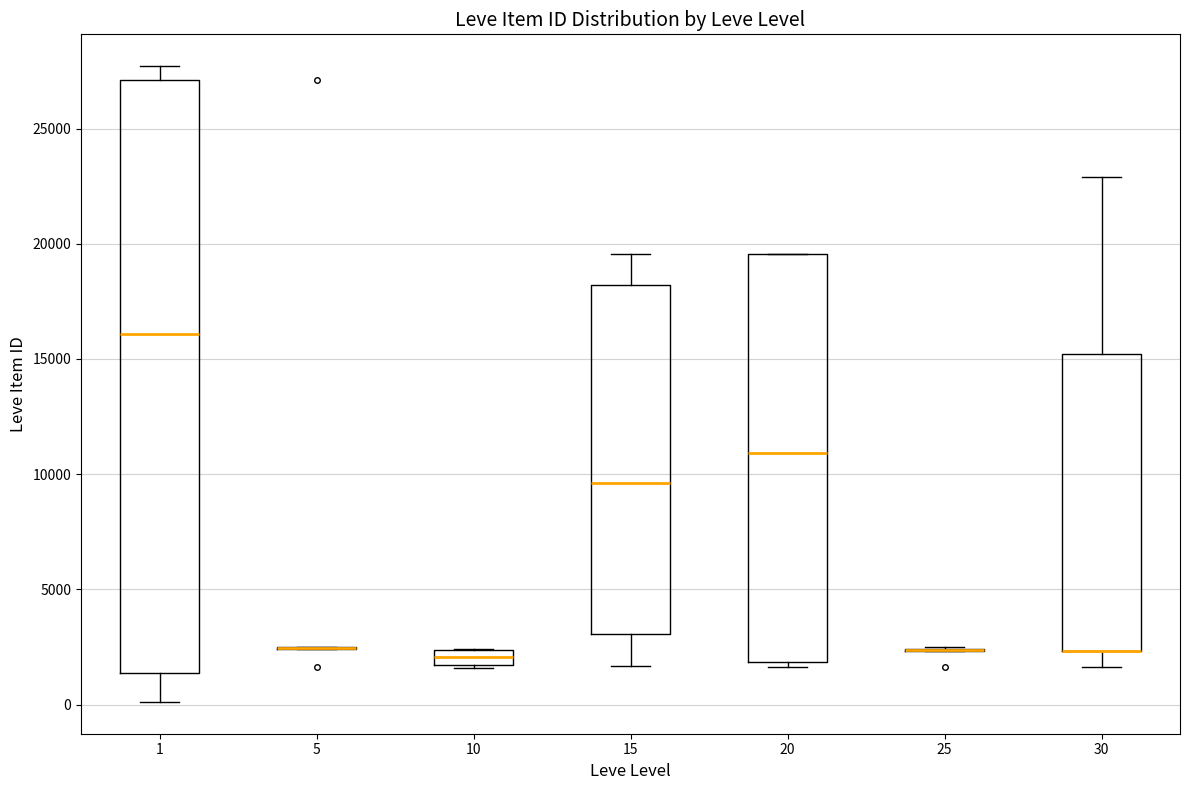

Where does the median line of the box at x = 1 sit on the y-axis? The values are not printed on the chart, so give them approximately, as read against the axis.

16000